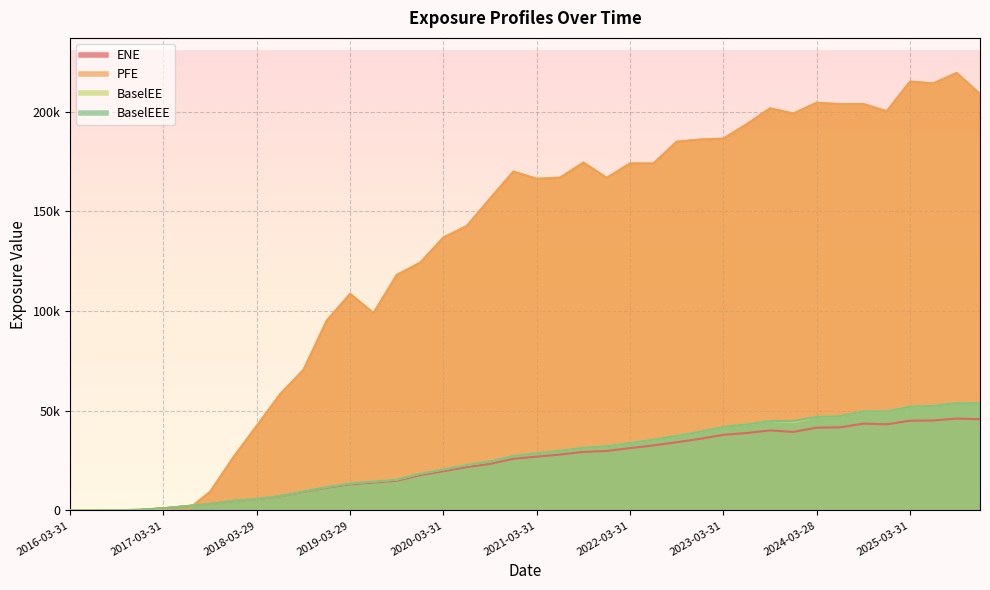

What is the label of the 24th point from the left?

2021-12-30